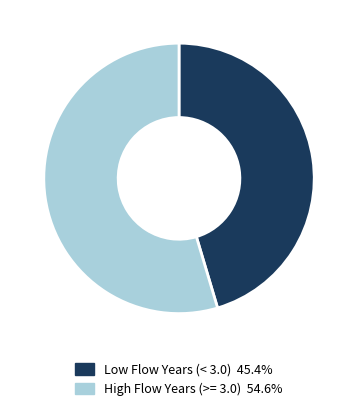

Does any single category account for the majority?

Yes